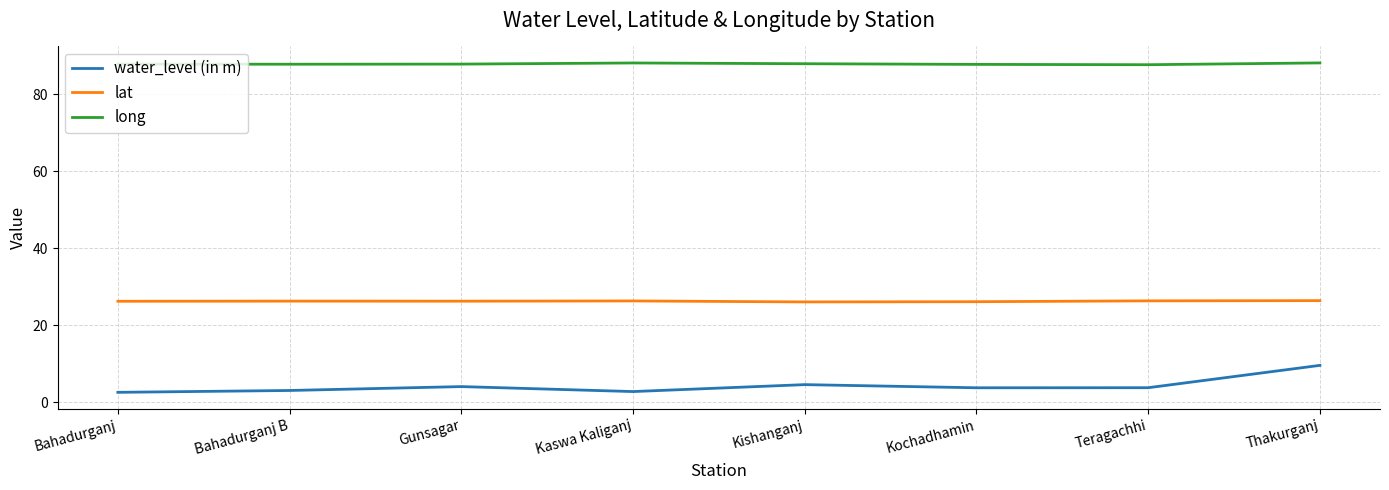

What is the sum of all long values?

703.2